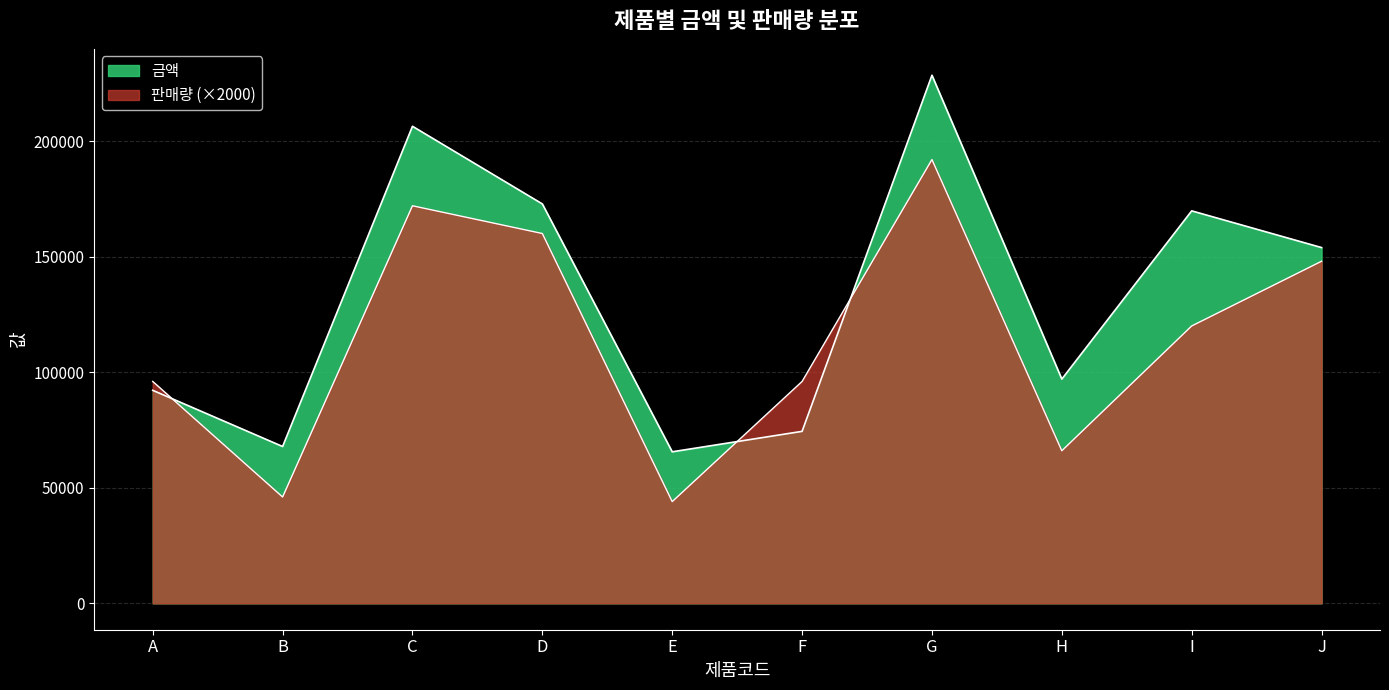

What is the difference between the second highest and minimum values in the 금액 series?

140840